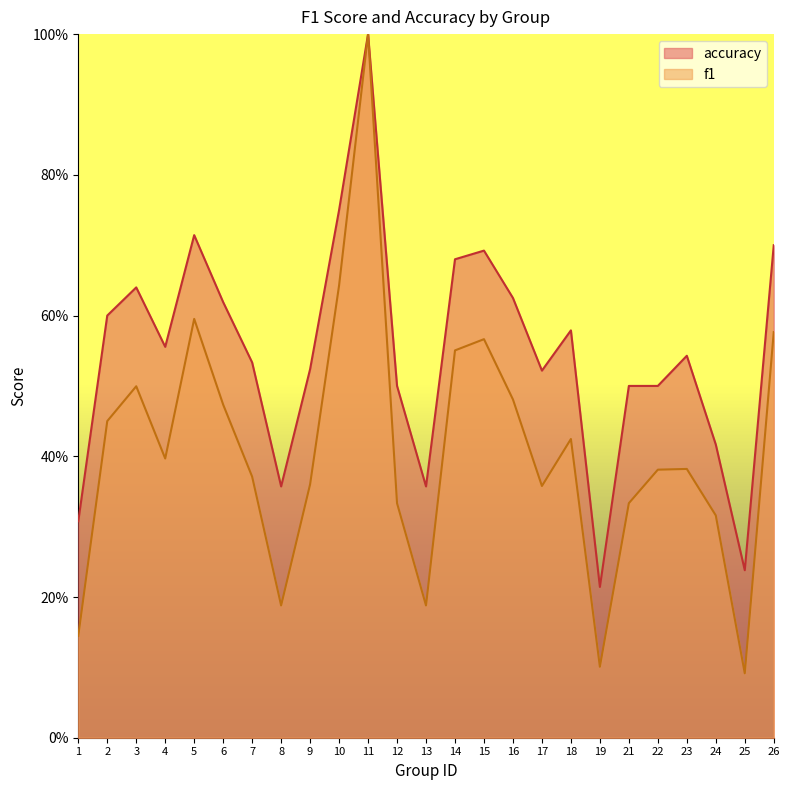

What is the difference between the second highest and minimum values in the accuracy series?

0.5